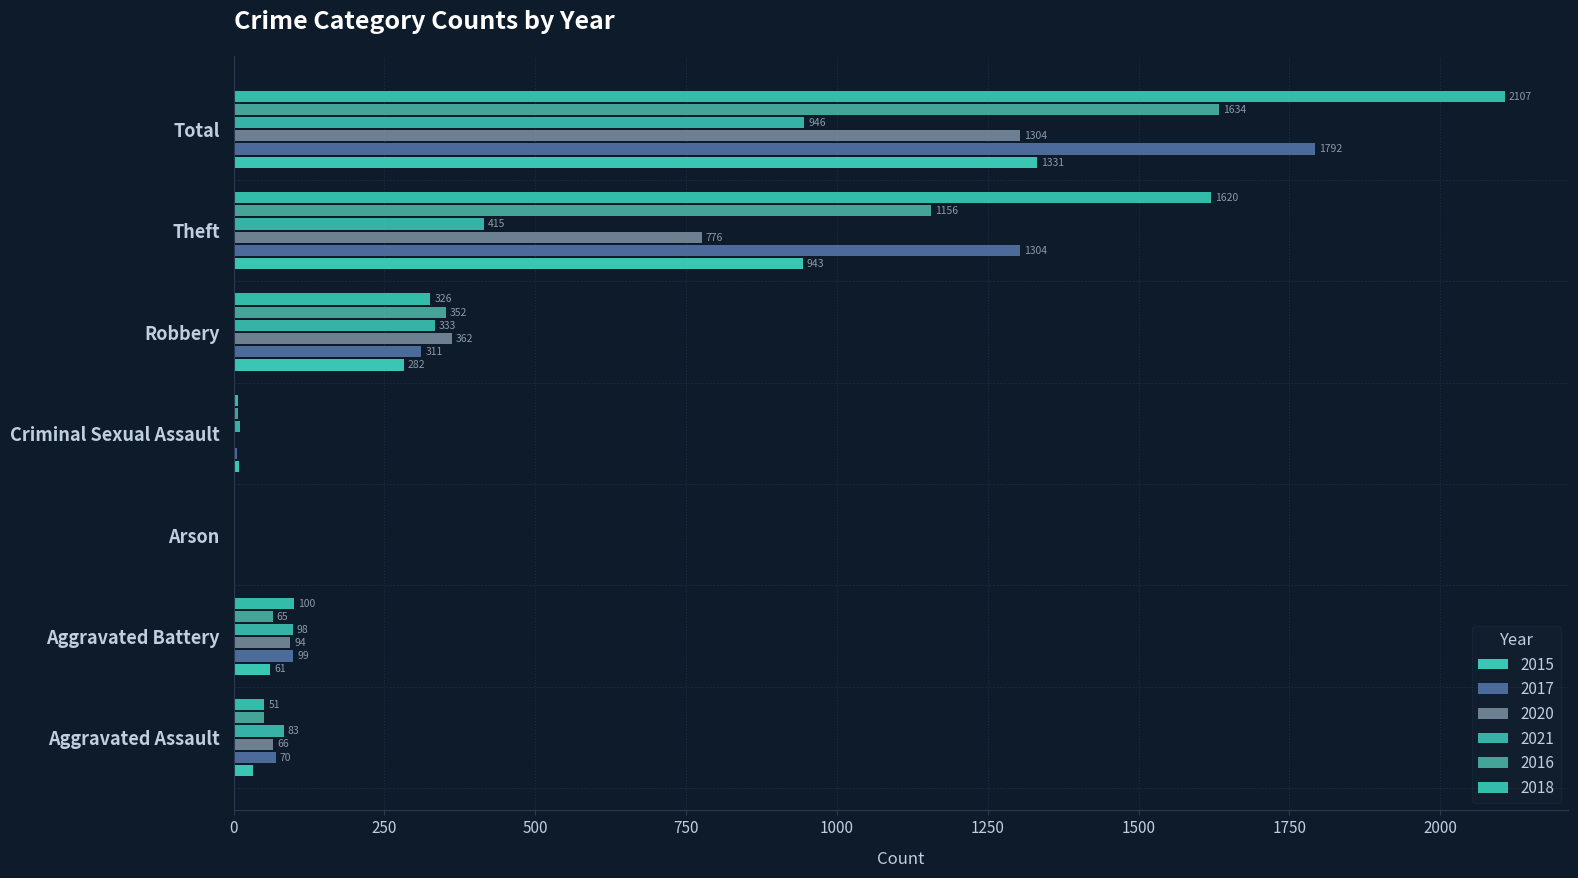

How many positive values does the 2017 series have?

6